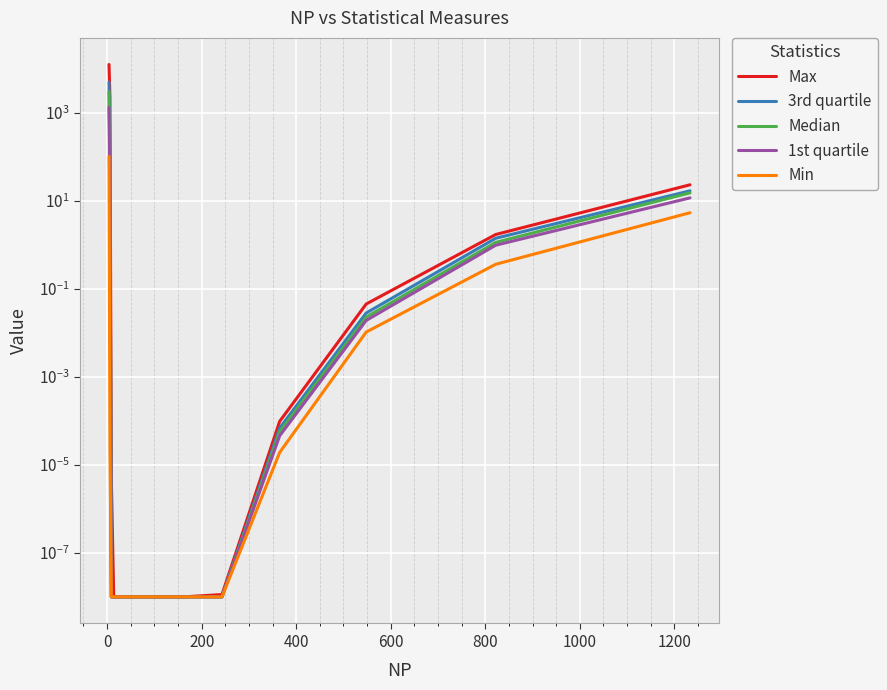

True or false: Median has more than 1 interior local peaks.

False